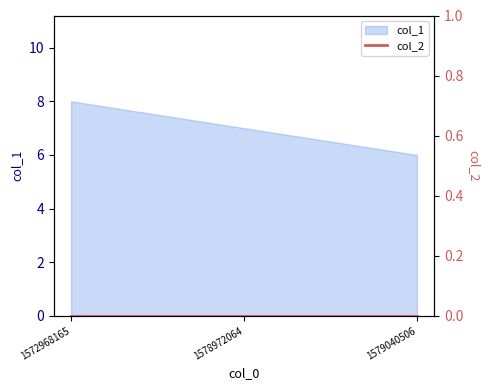

What is the greatest value displayed?

8